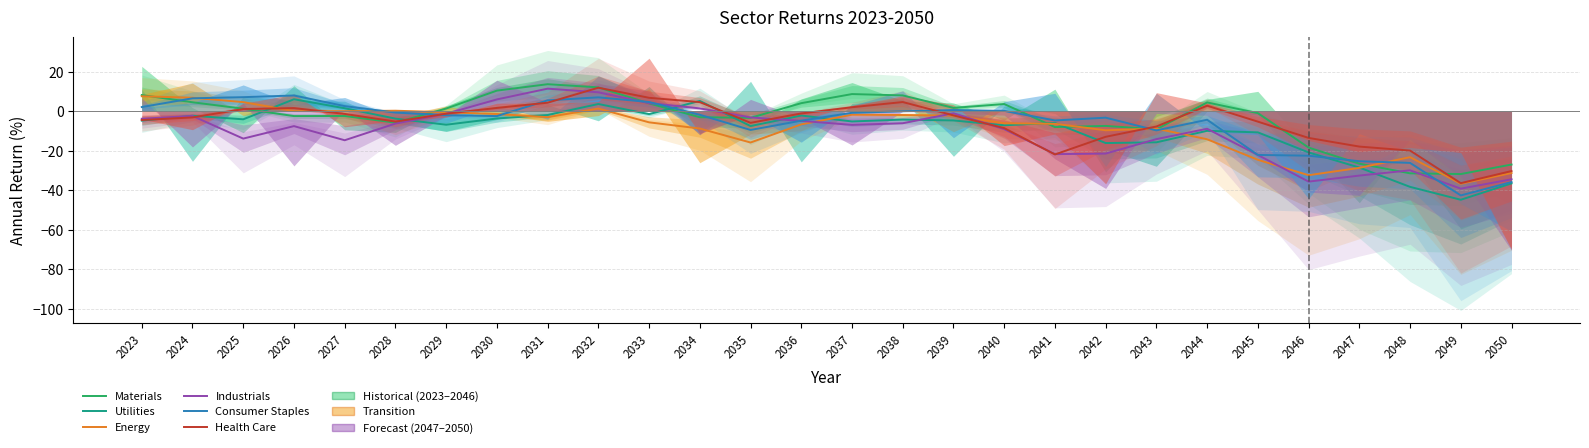

How many lines are shown in the chart?

6